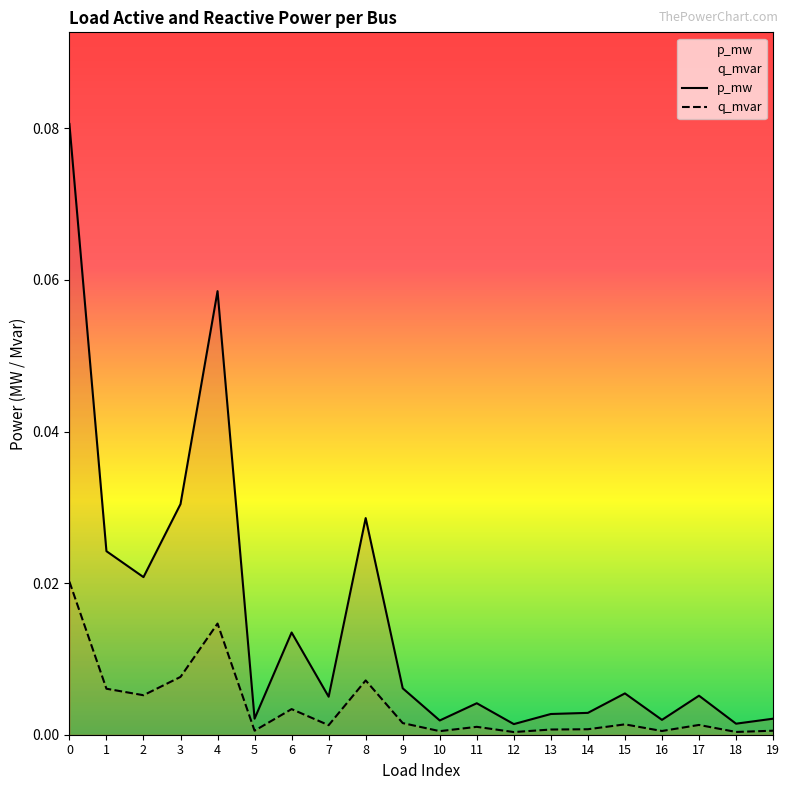

Between 18 and 16, which is larger?

16